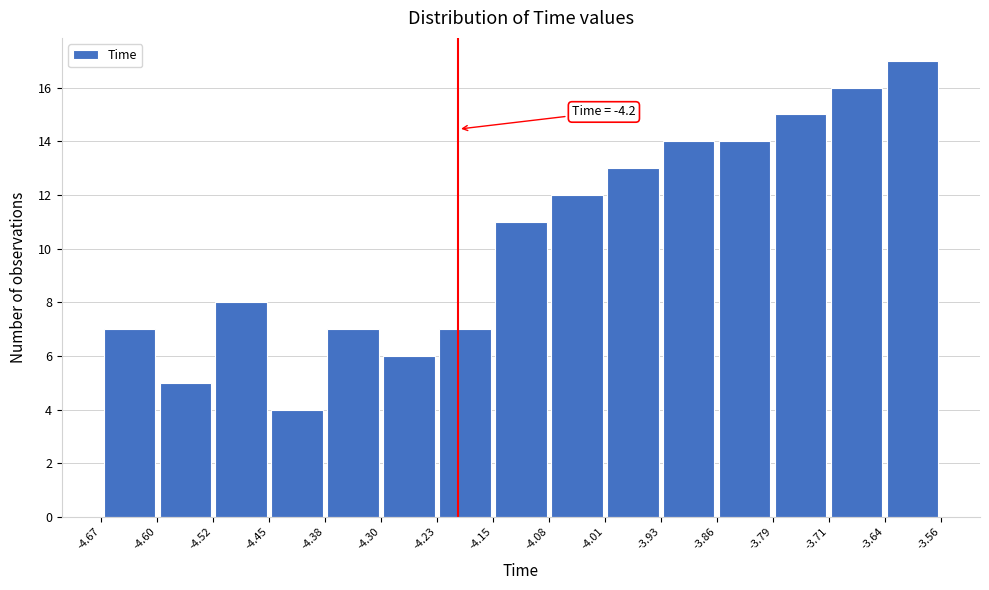

Which range on the x-axis has the tallest bar?

-3.64 to -3.56